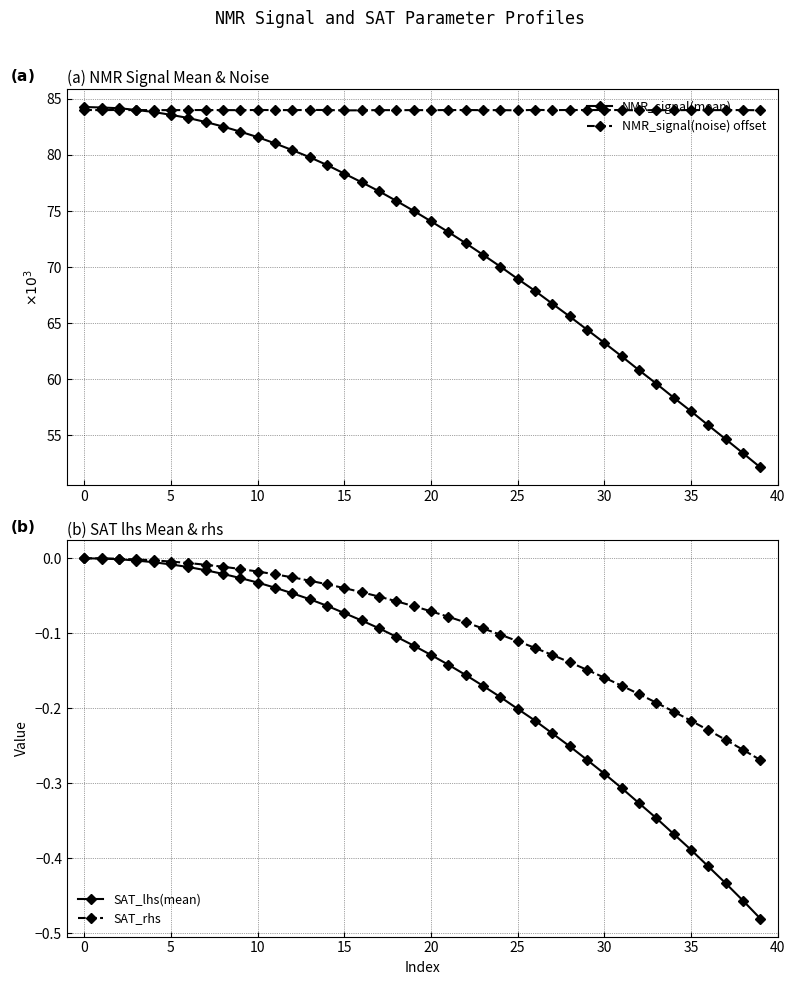

What is the minimum value for NMR_signal(mean)?

52.1